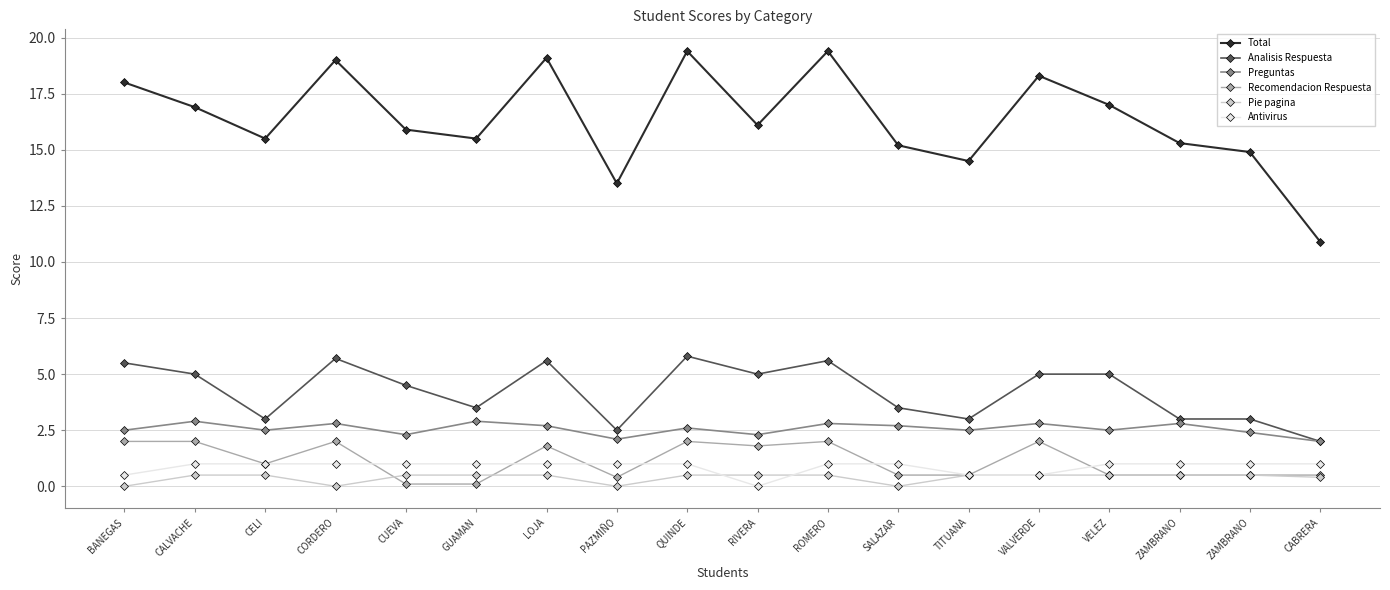

How many distinct data groups are displayed?

6